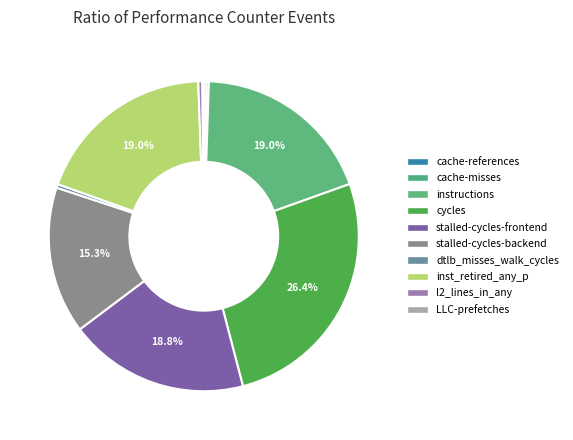

Rank the categories by value from highest to lowest.

cycles, instructions, inst_retired_any_p, stalled-cycles-frontend, stalled-cycles-backend, l2_lines_in_any, dtlb_misses_walk_cycles, cache-references, cache-misses, LLC-prefetches